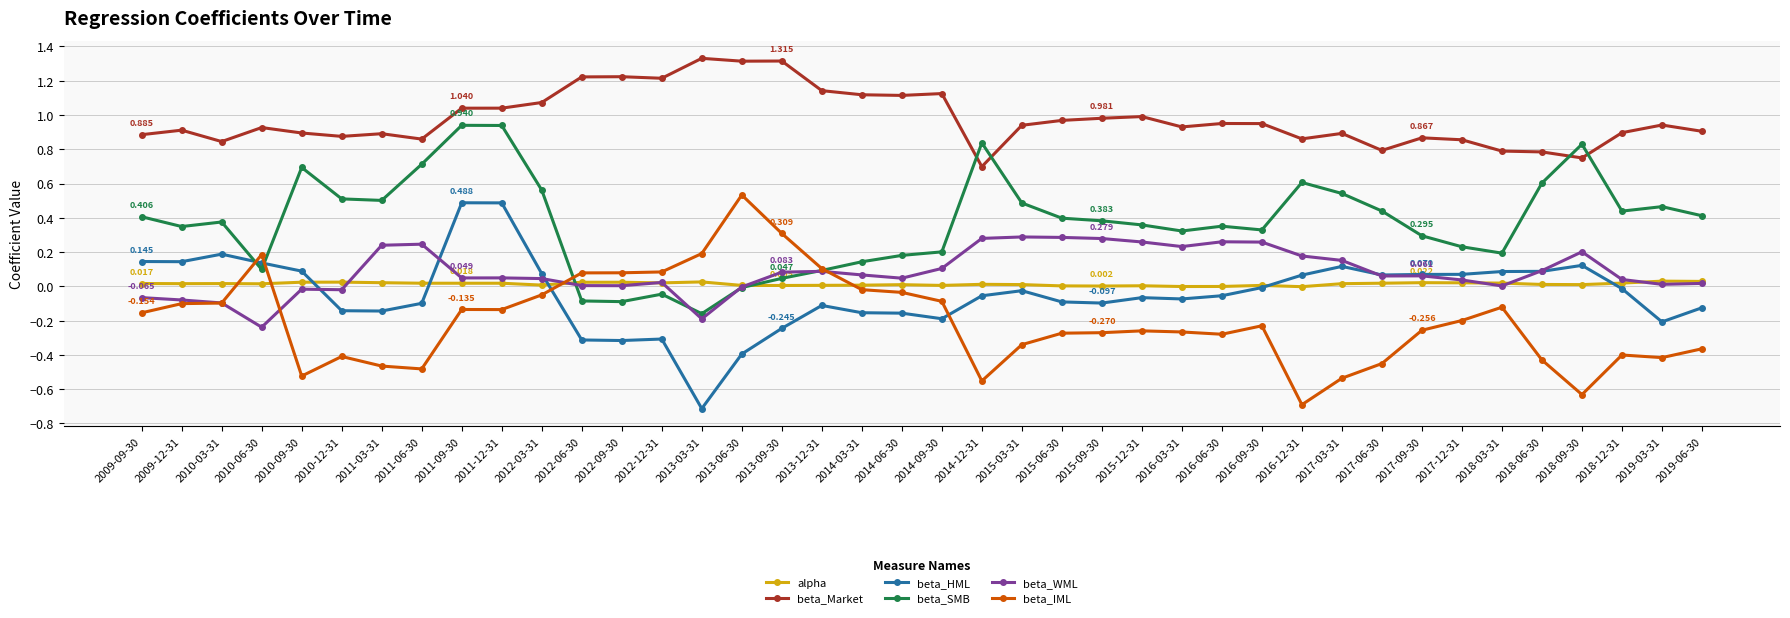

The value of beta_Market at 2012-03-31 is 1.1. True or false?

True